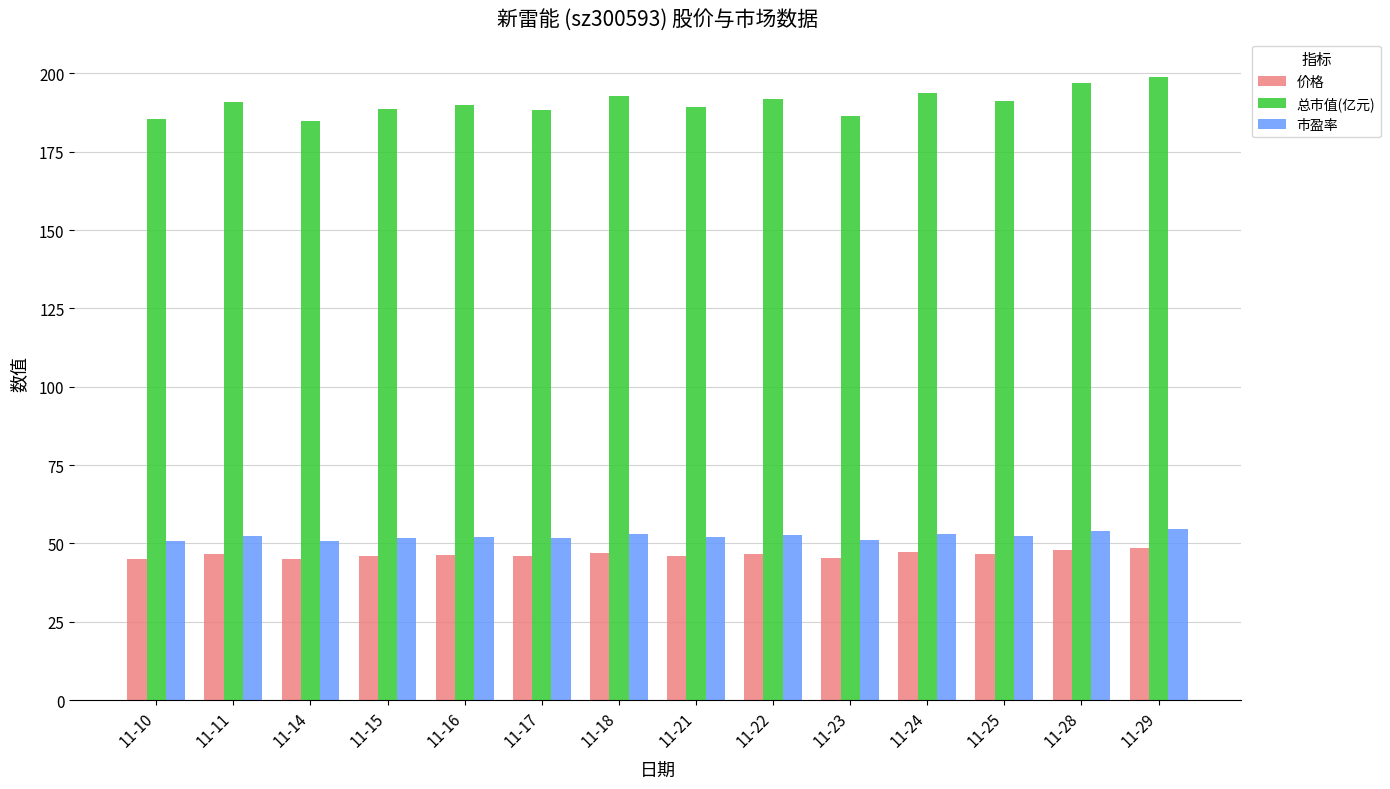

How many distinct data groups are displayed?

3